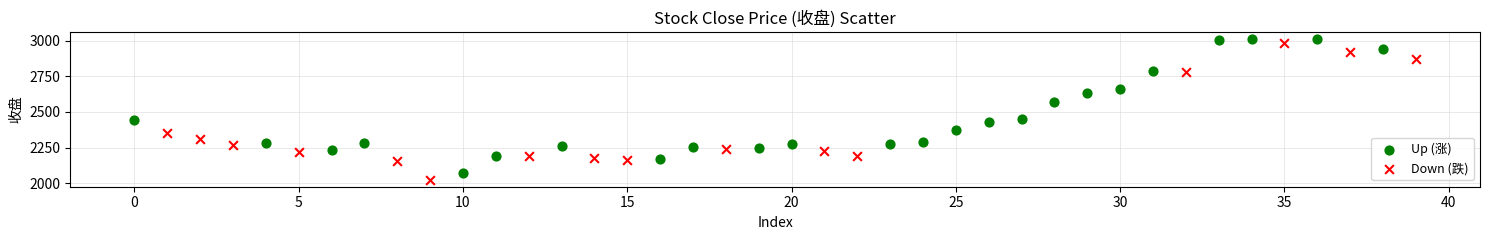

Which series reaches the minimum Y coordinate?

Down (跌)